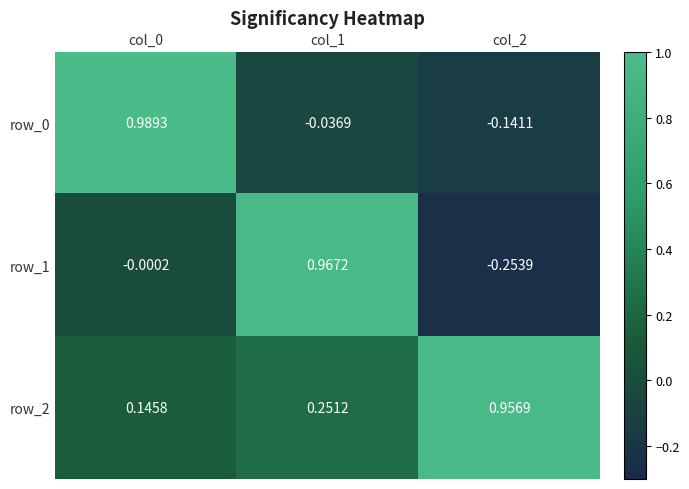

What is the sum of all row_0 values?

0.8